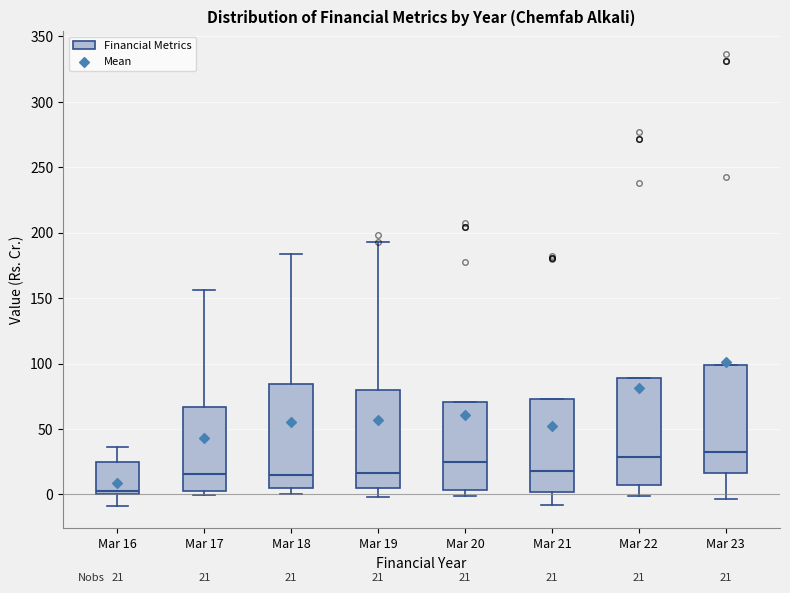

Which box's median line is the lowest?

Mar 16